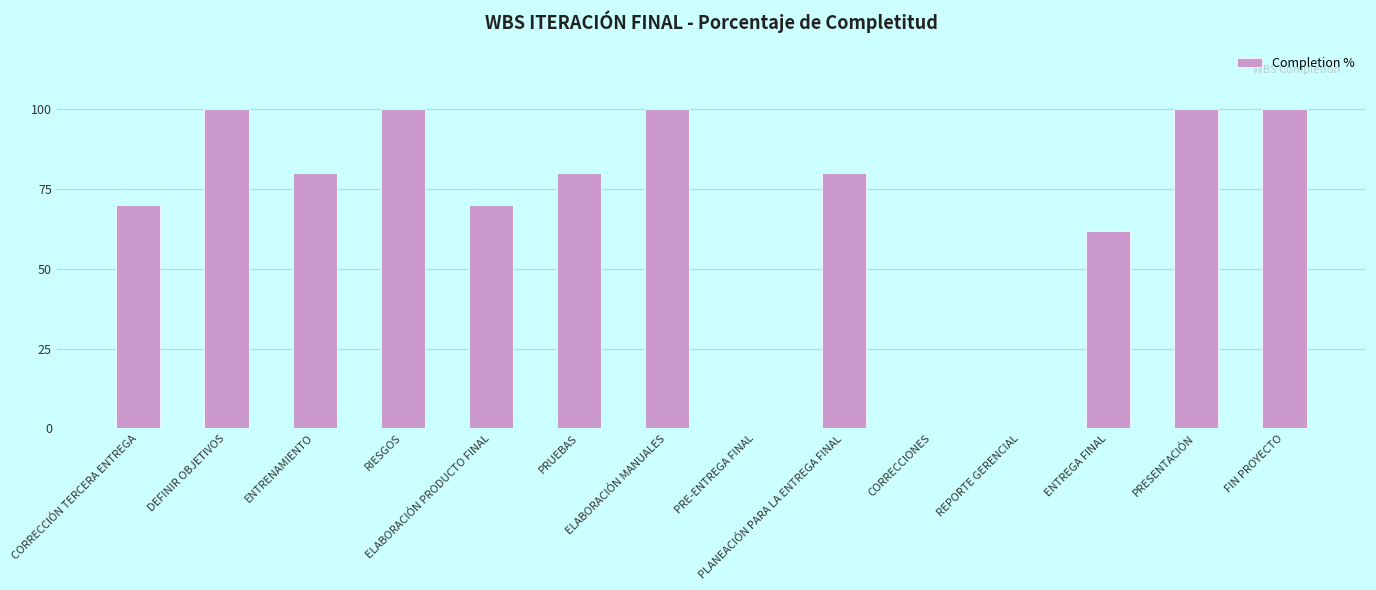

What is the sum of all values?

941.8